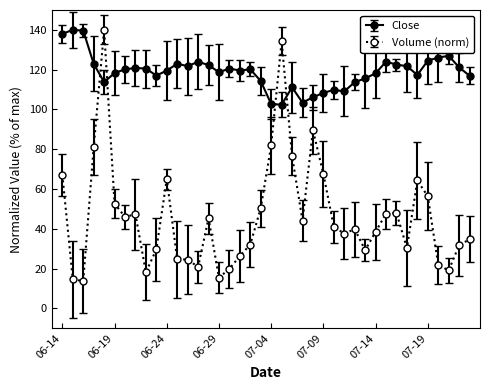

List the series in order of their overall mean, lowest first.

Volume (norm), Close